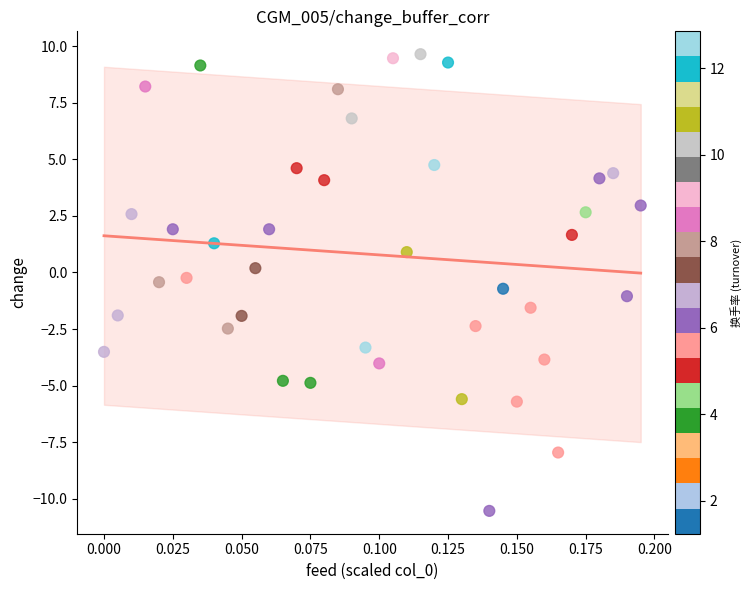

What is the range of Y values (max minus min)?

20.2